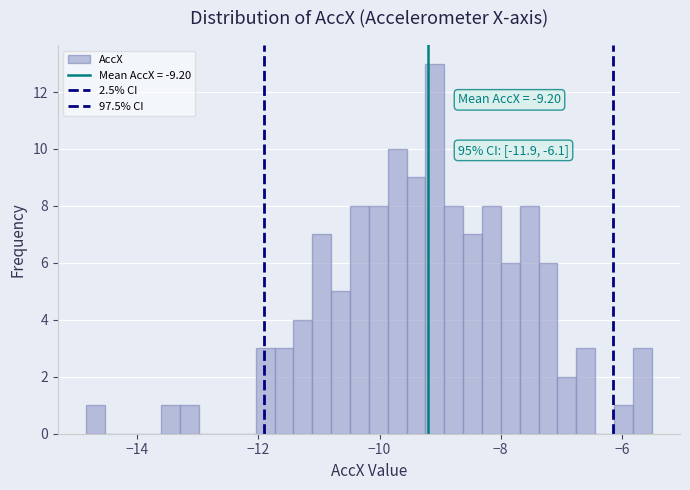

Around what value on the x-axis is the tallest bar? Give the approximate position of its centre, as read against the axis.

-9.0